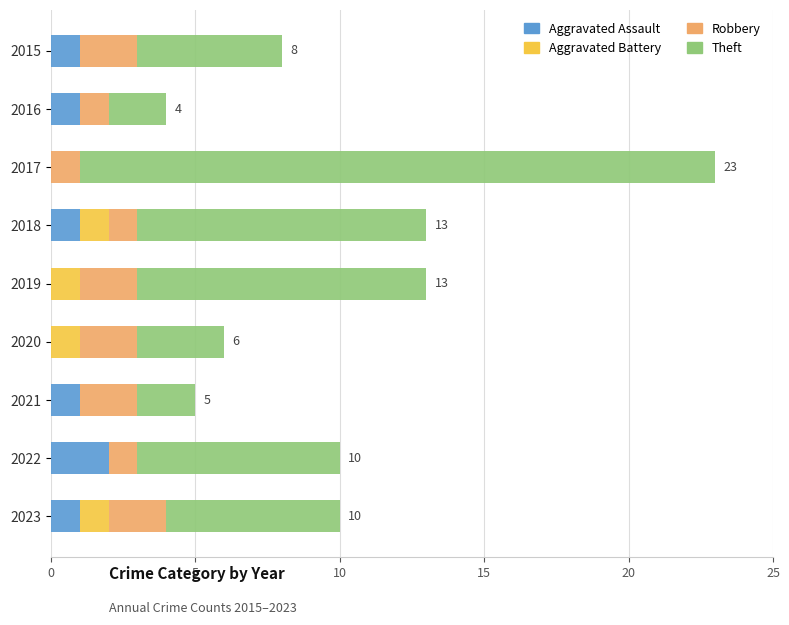

What is the total value across all series at 2017?

23